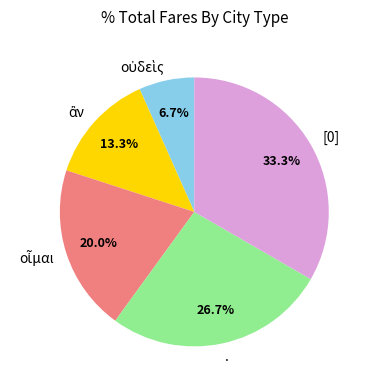

To the nearest percent, what is the difference between the largest and smallest slice percentages?

27%